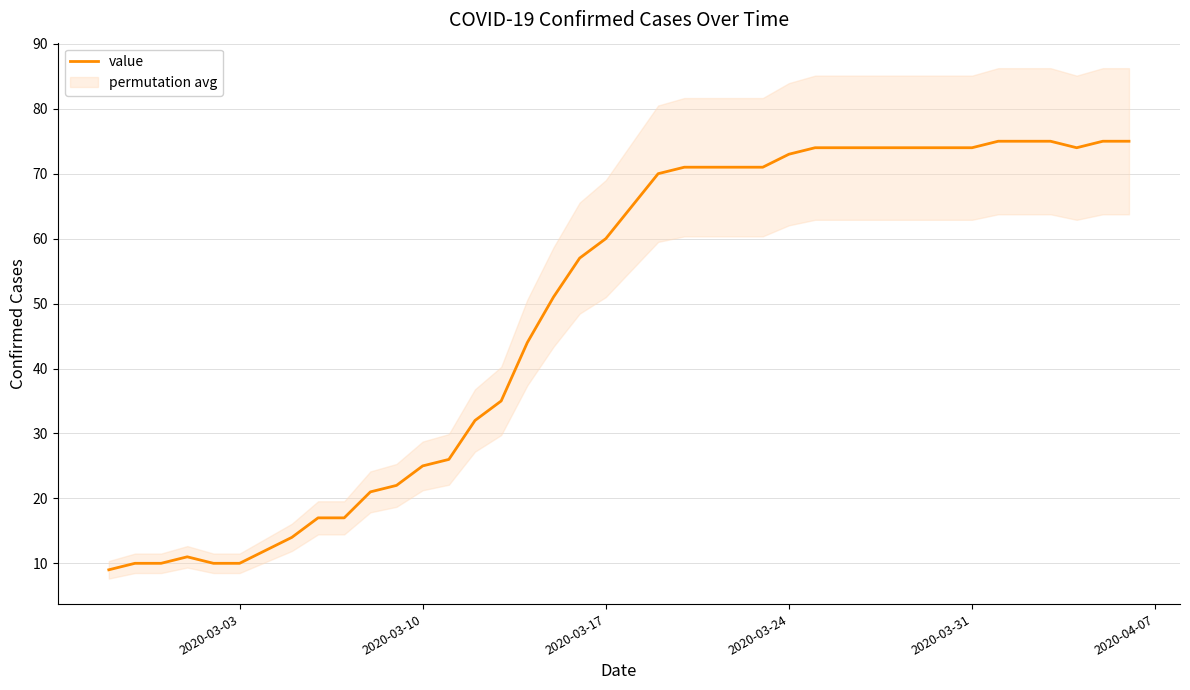

How many values are below 65?

20